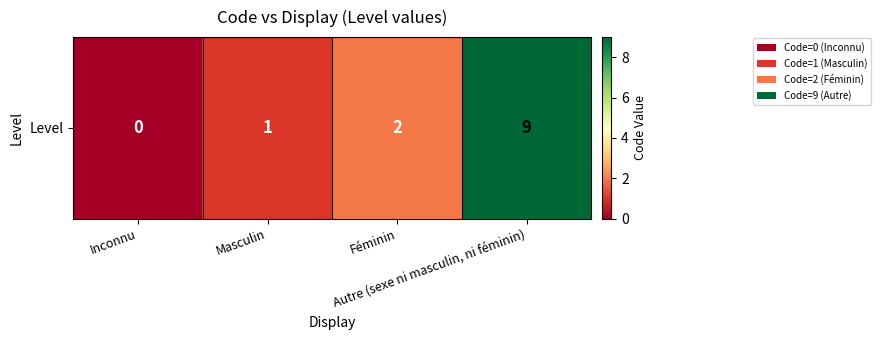

Rank the categories by value from lowest to highest.

Inconnu, Masculin, Féminin, Autre (sexe ni masculin, ni féminin)